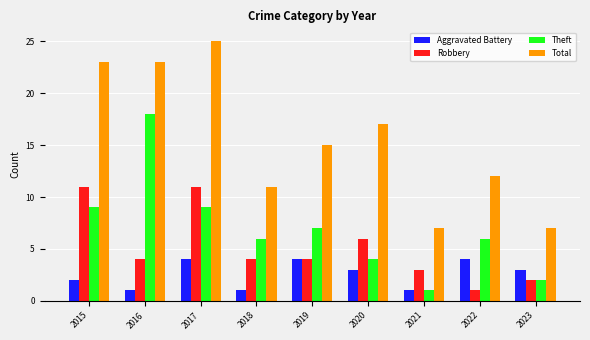

What is the sum of all Aggravated Battery values?

23